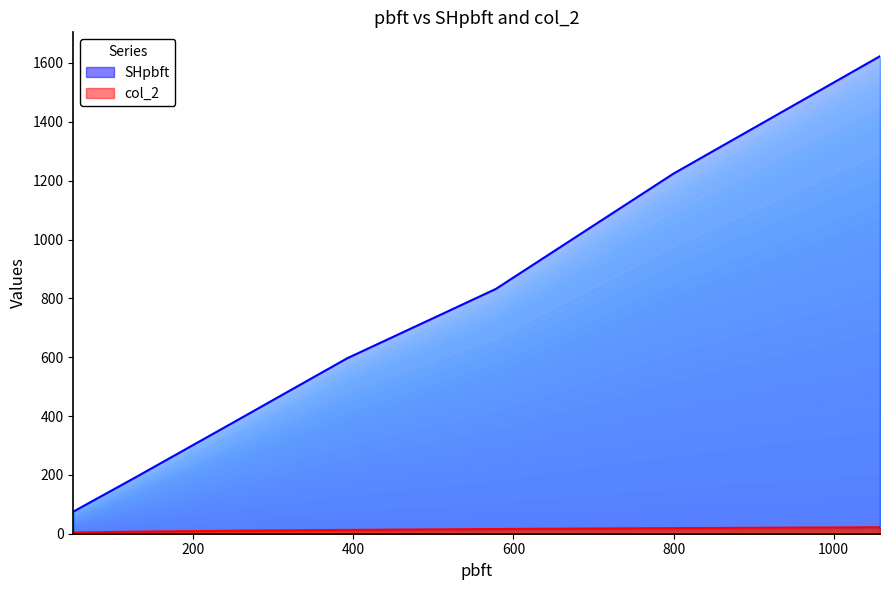

Read the SHpbft value at 128, to the nearest 50.

200